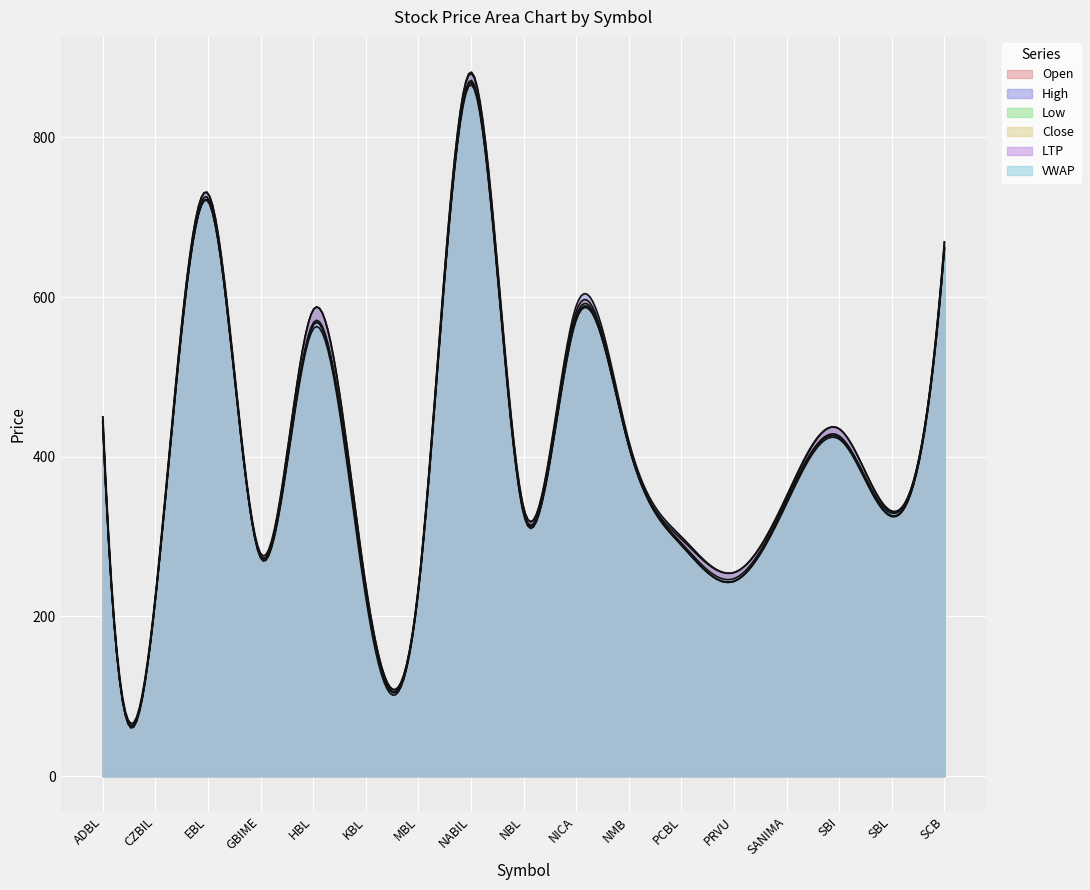

True or false: LTP and Close intersect in this chart.

False